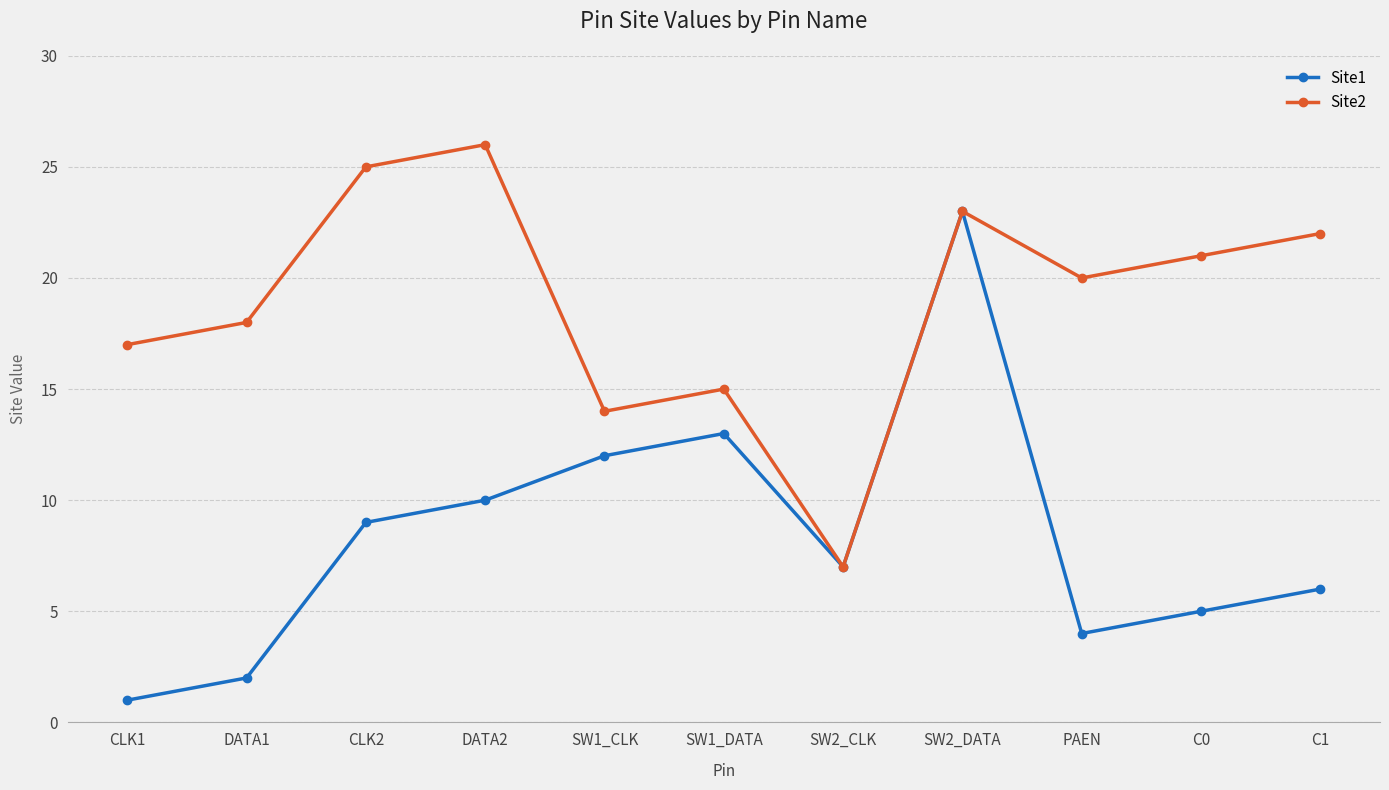

How many values in the Site1 series are below 7?

5